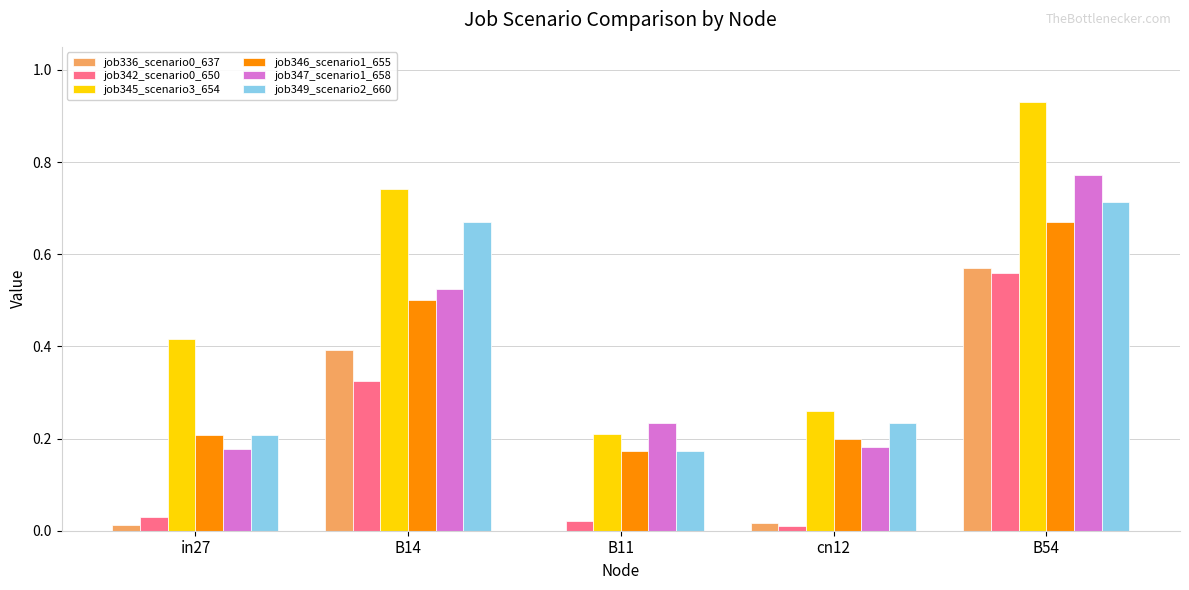

How many job346_scenario1_655 values are between 0 and 1?

5